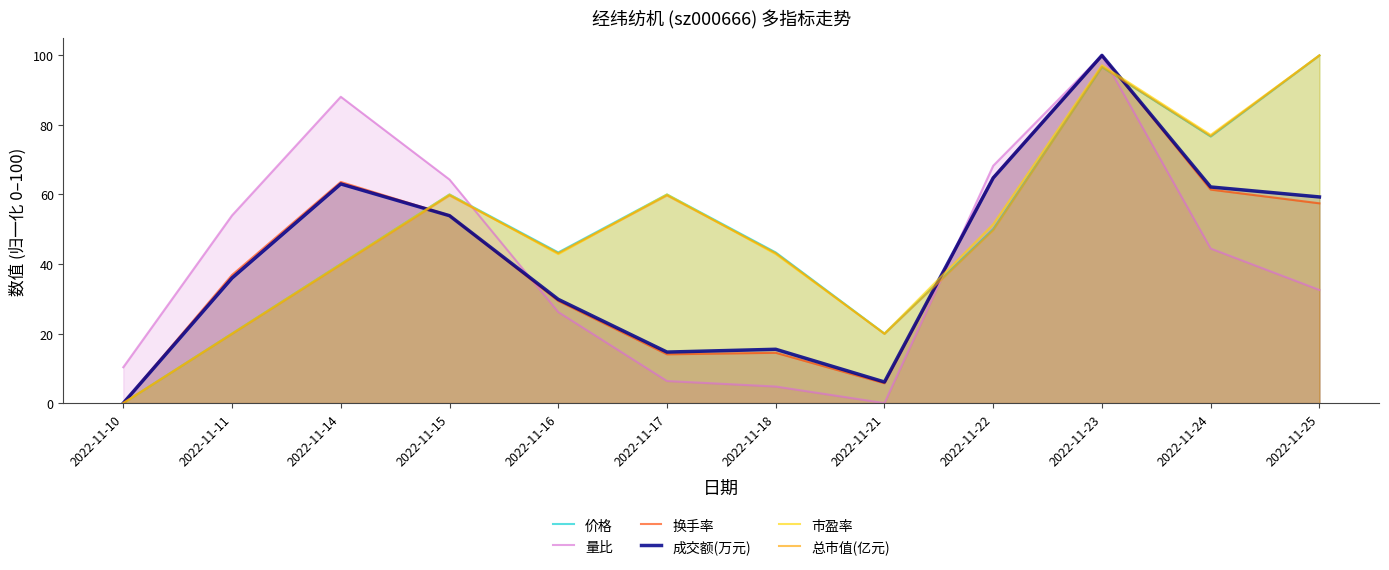

Is the value of 价格 at 2022-11-14 greater than the value of 市盈率 at 2022-11-16?

No